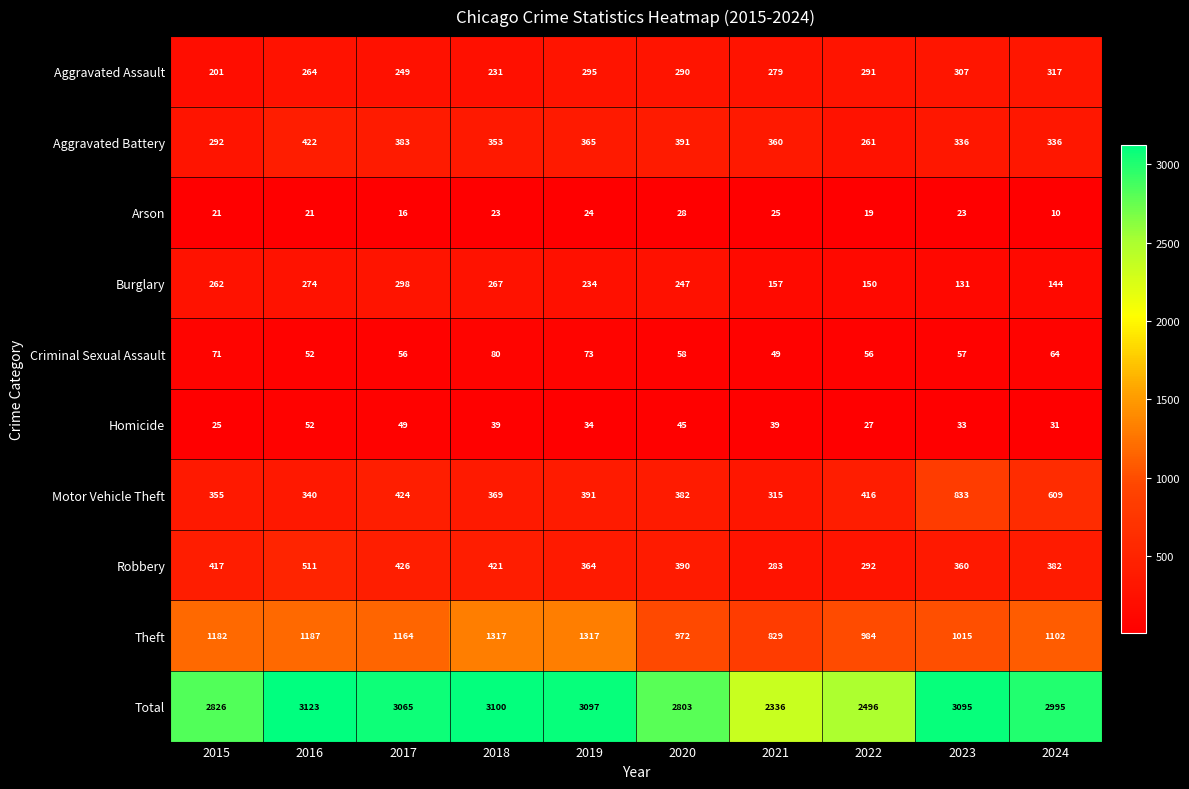

The value of Robbery at 2019 is 216. True or false?

False